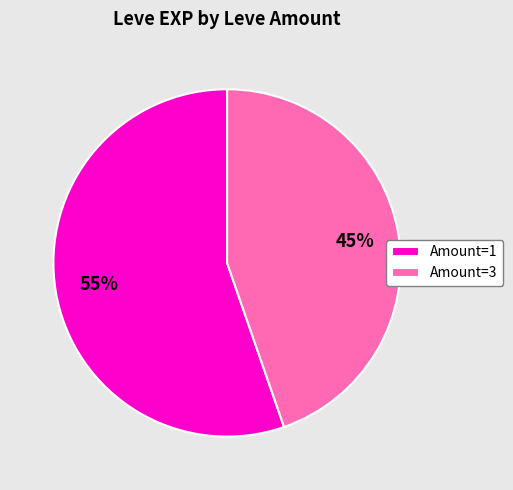

Is the sum of Amount=3 and Amount=1 greater than half?

Yes